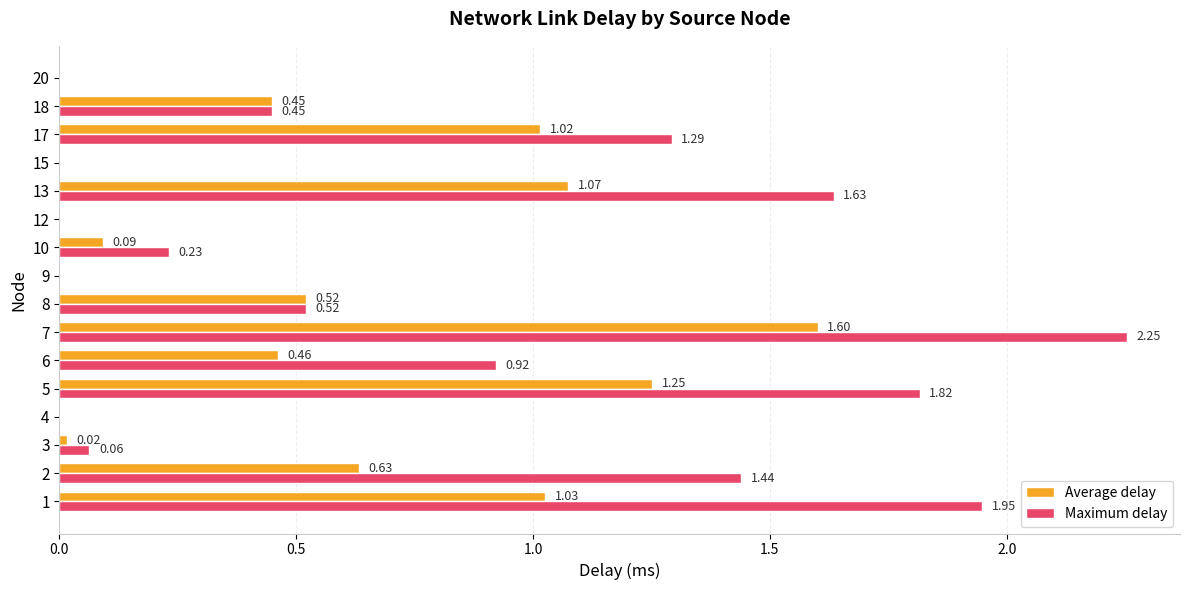

Between 7 and 12, which series saw the biggest shift?

Maximum delay